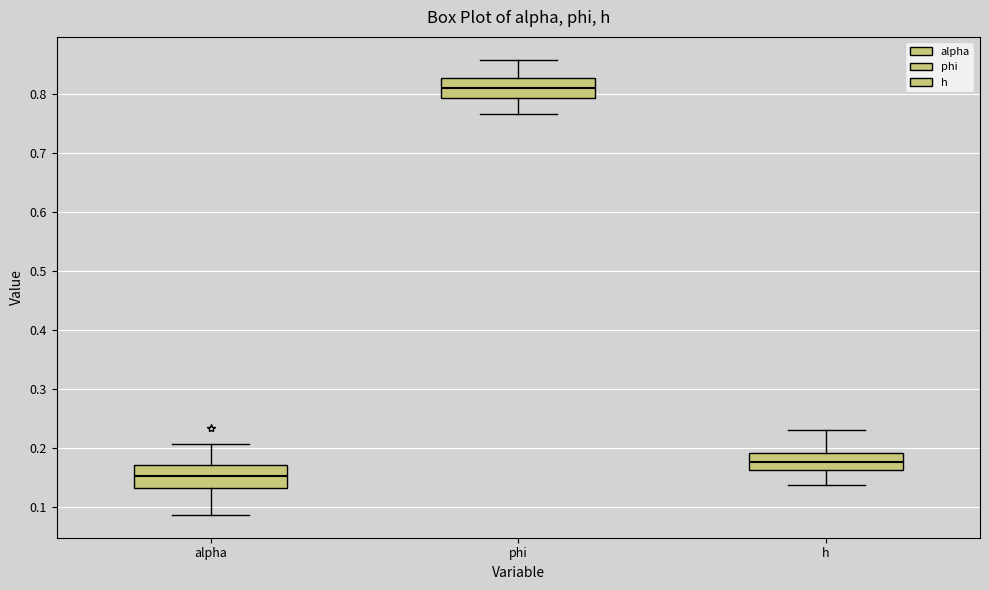

Which box's median line is the highest?

phi